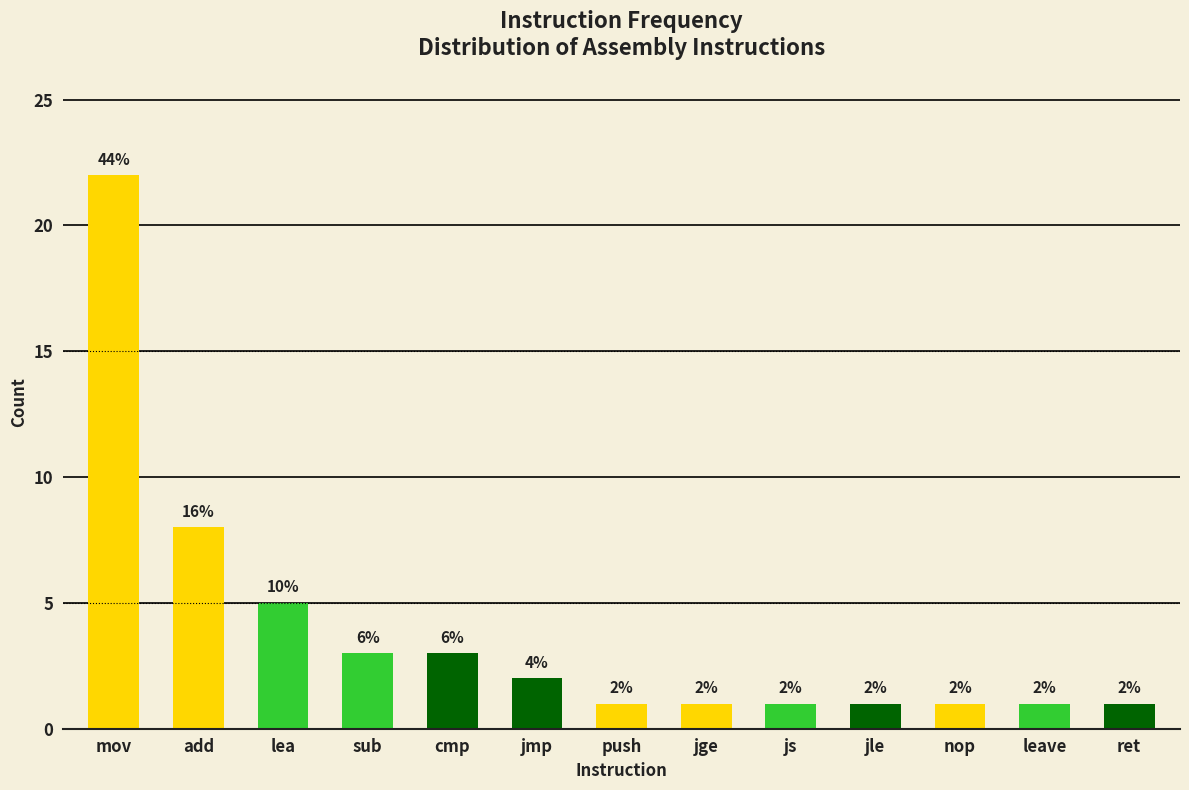

What is the difference between the second highest and minimum values?

7